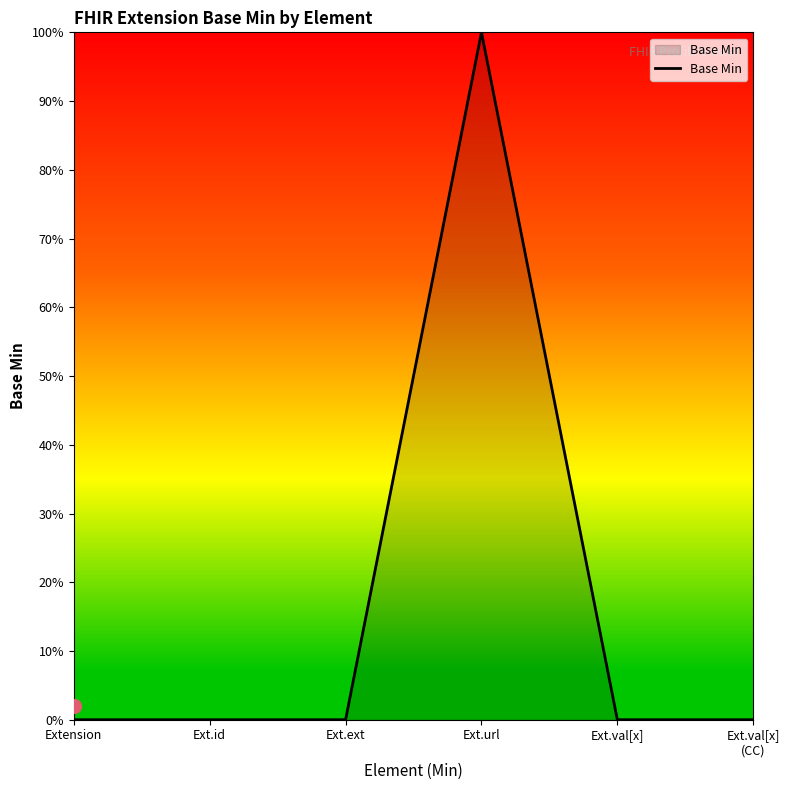

What is the maximum value shown in the chart?

100